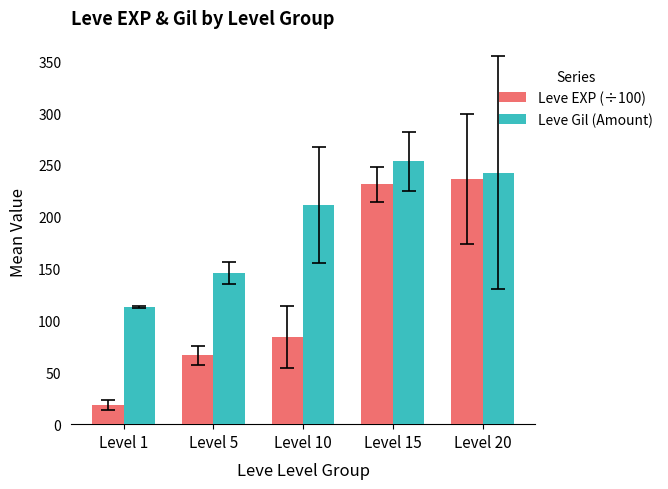

What is the approximate value of Leve Gil (Amount) at Level 5?

145.5